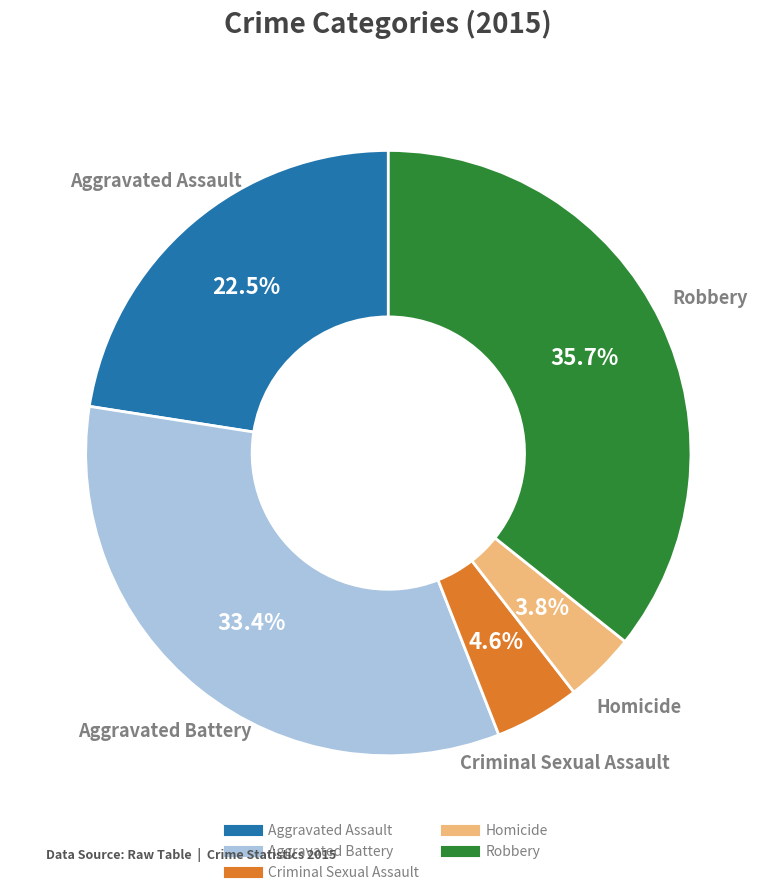

Which slice is the largest?

Robbery